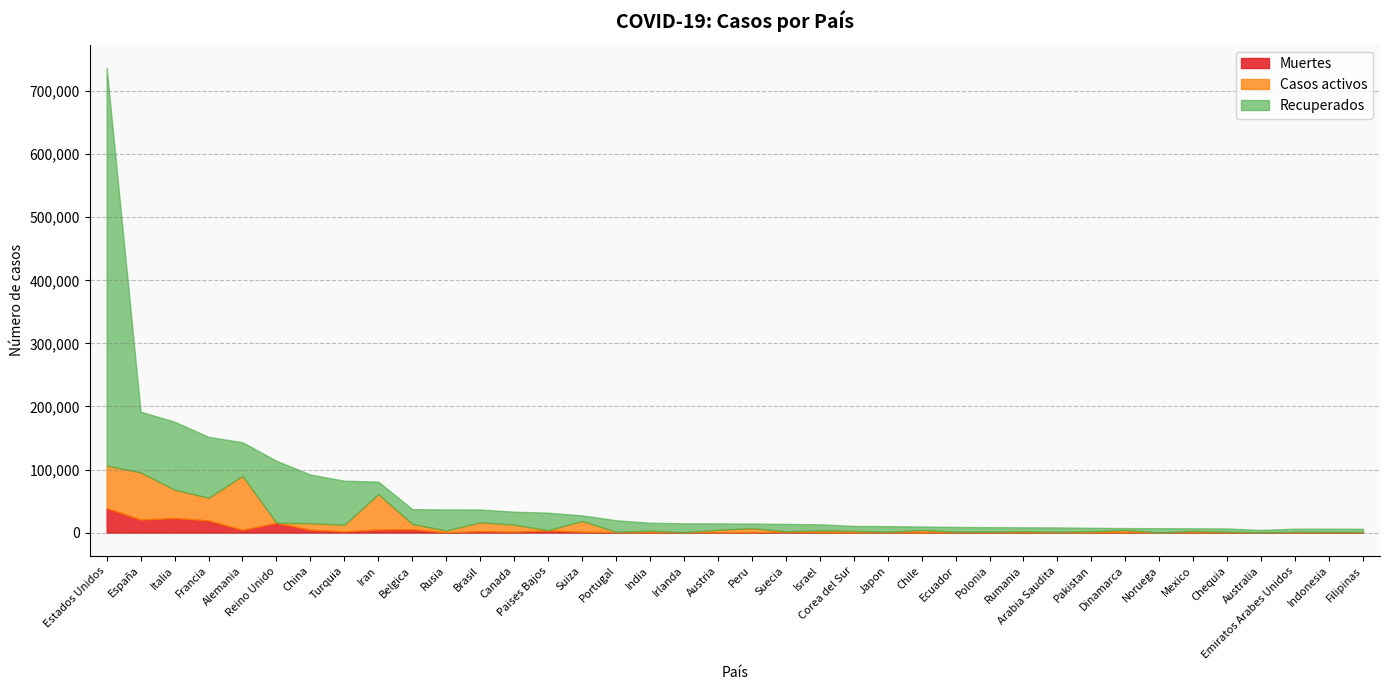

The Casos activos series shows 43798 at Estados Unidos. True or false?

False